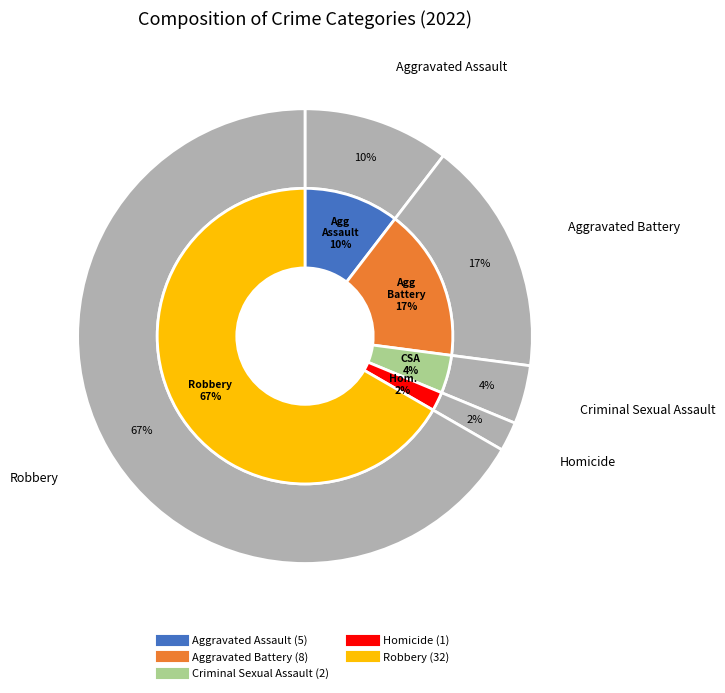

What is the change in value from Aggravated Battery to Homicide?

-7